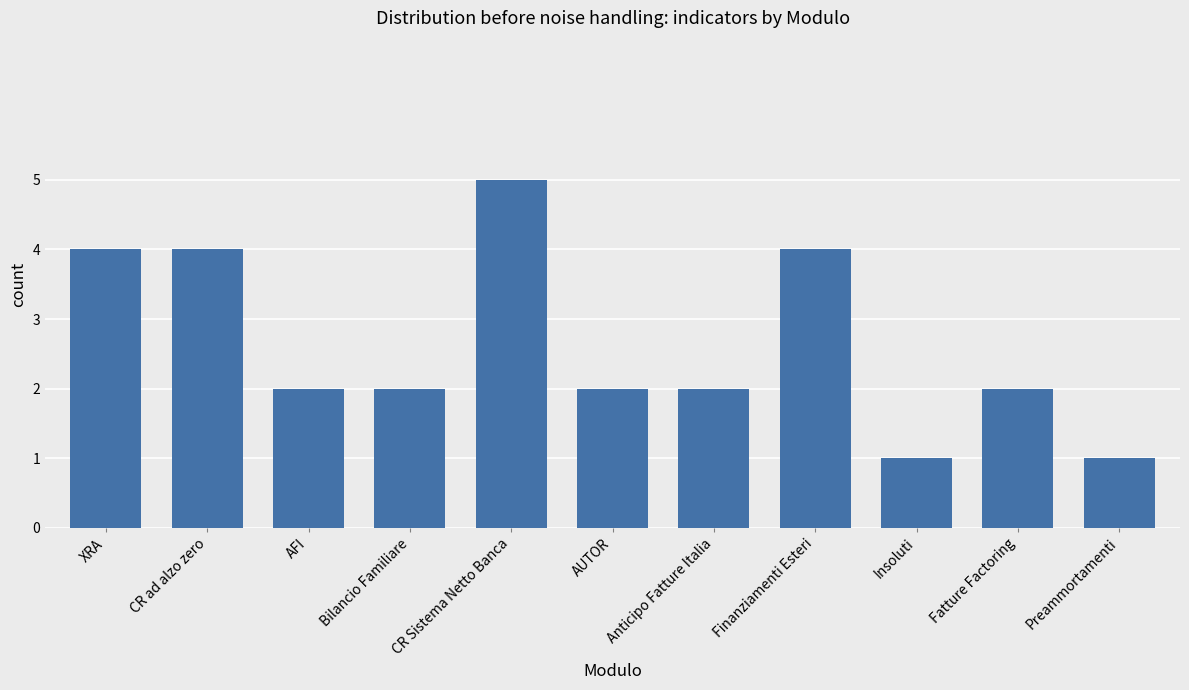

How many bars are there in total?

11